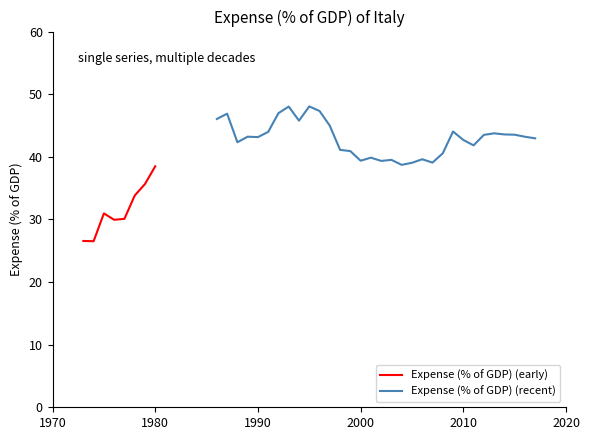

At which label is the value closest to 37?

1979